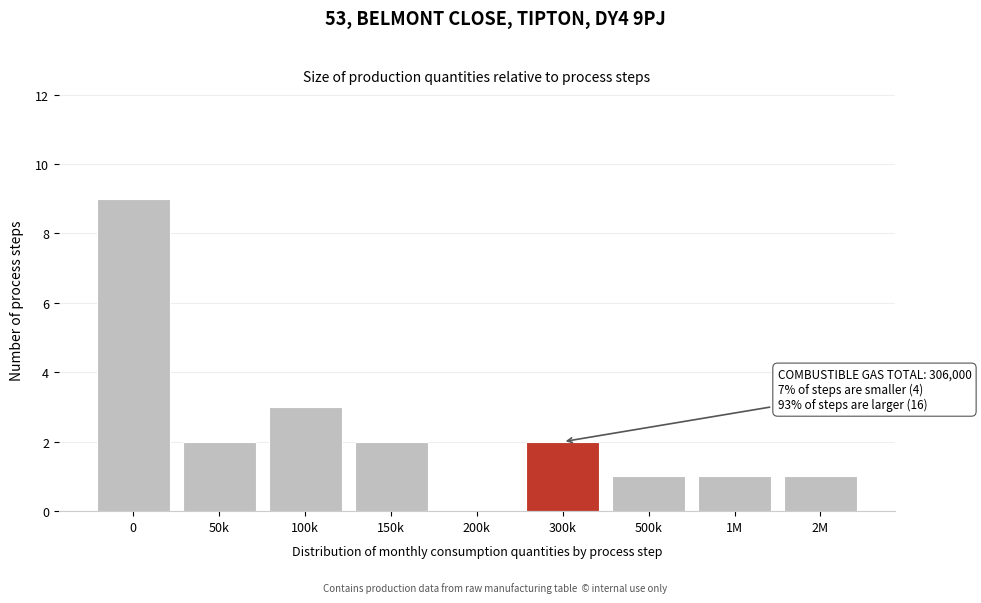

Reading right to left, what are all the values shown in this chart?

2M=1	1M=1	500k=1	300k=2	200k=0	150k=2	100k=3	50k=2	0=9